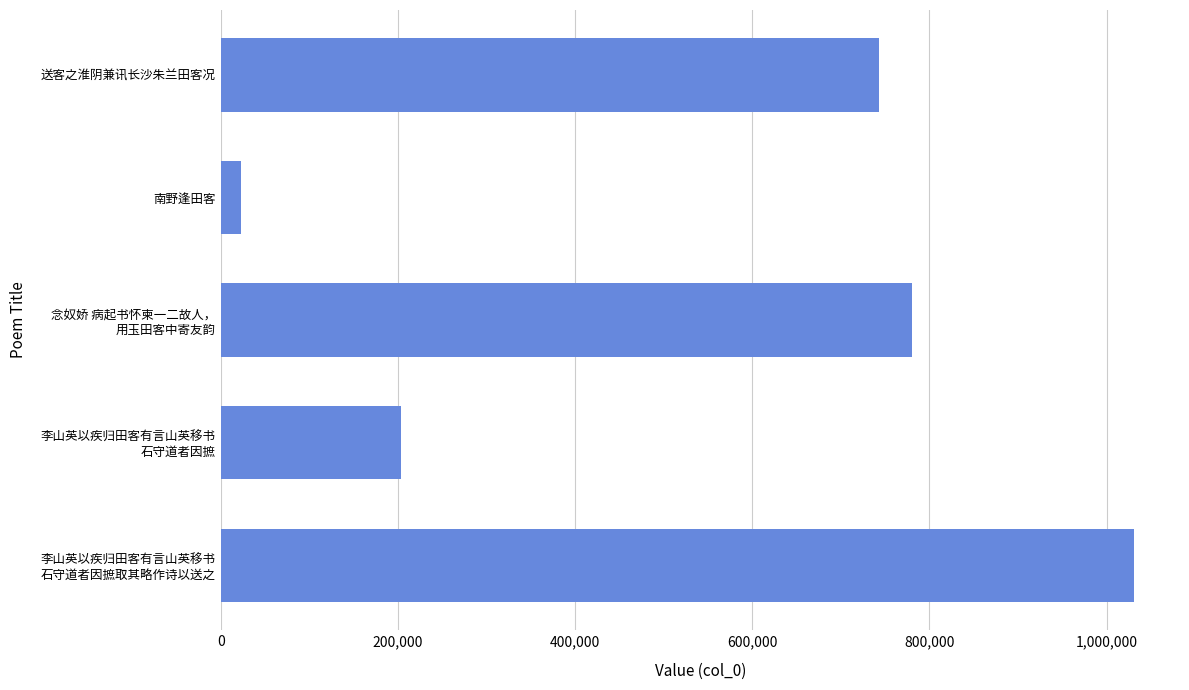

Reading bottom to top, what are all the values shown in this chart?

1031360	203023	780280	22671	742619